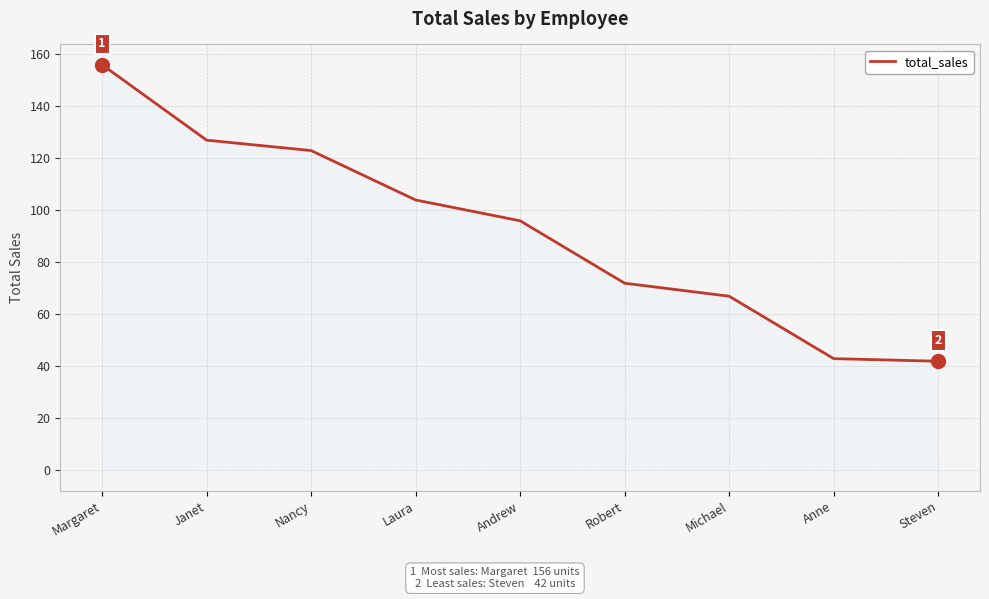

Reading left to right, extract all data points from this chart.

Margaret=156	Janet=127	Nancy=123	Laura=104	Andrew=96	Robert=72	Michael=67	Anne=43	Steven=42